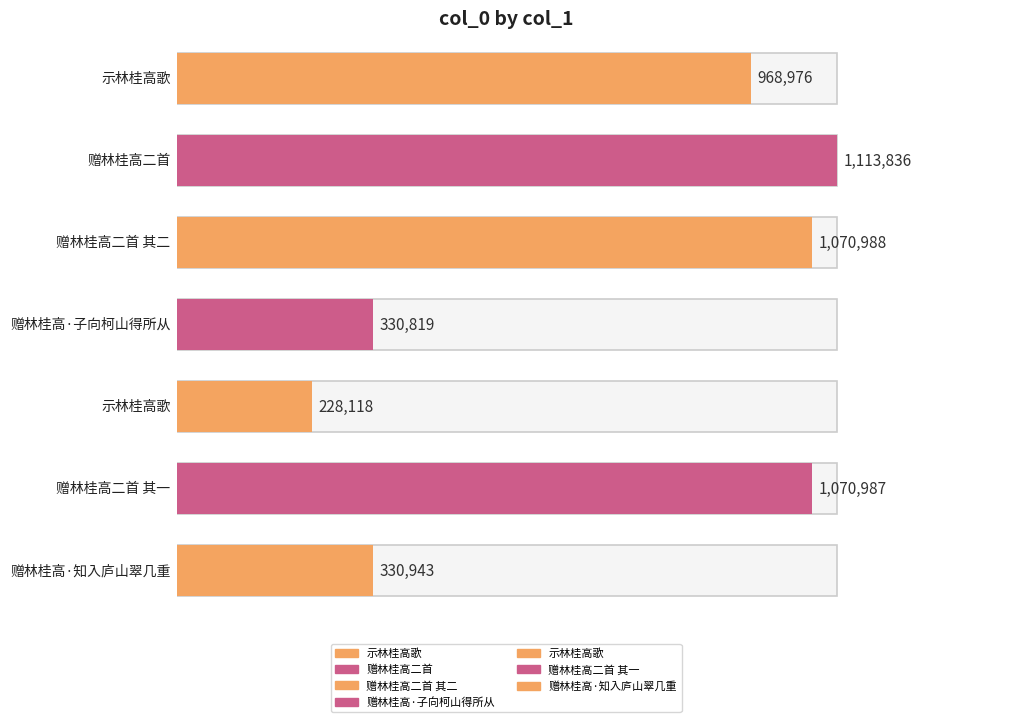

What is the difference between the maximum and minimum values?

885718